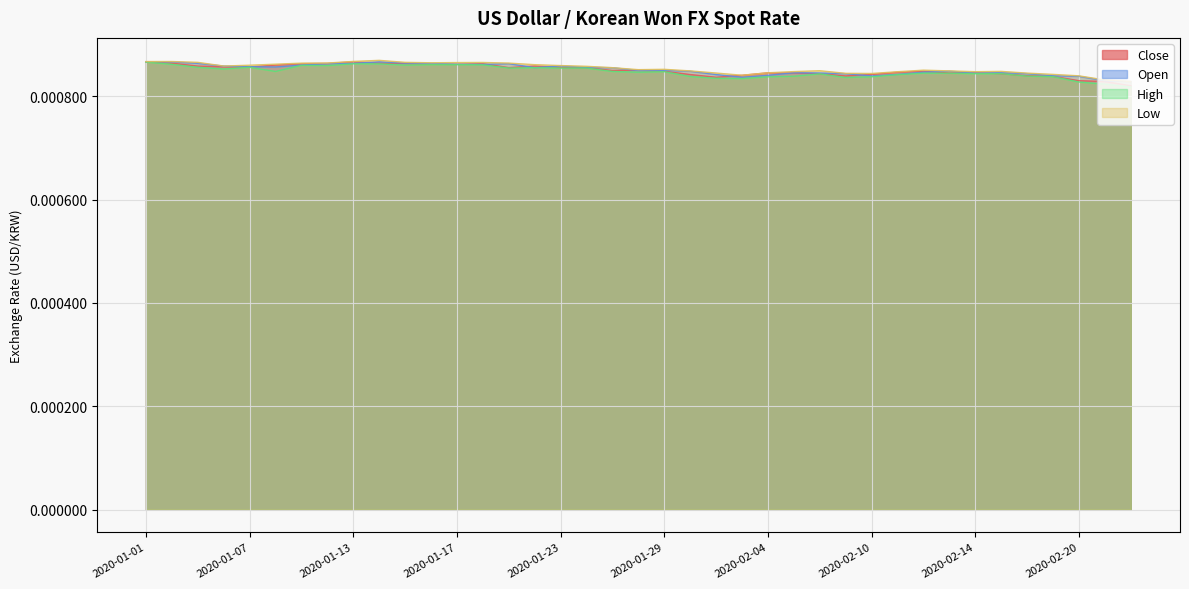

In High, how many points are higher than both neighbors (excluding endpoints)?

10